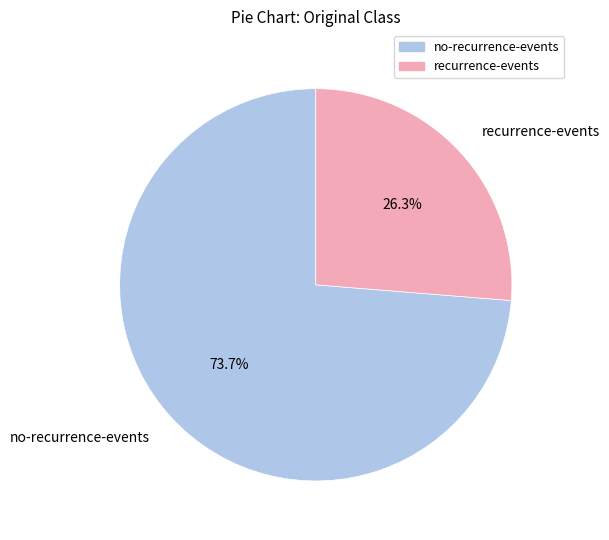

To the nearest percent, what is the average slice percentage?

50%